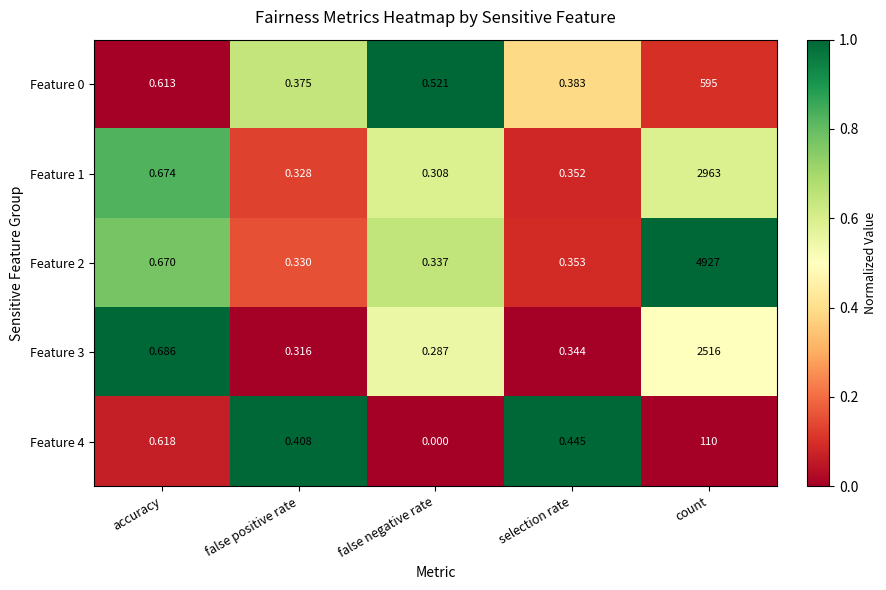

How many distinct data groups are displayed?

5